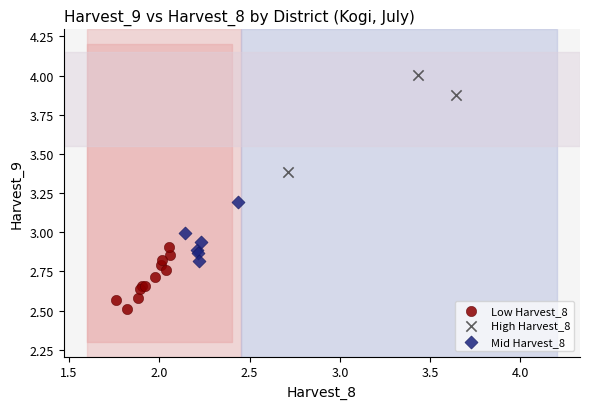

Which series contains the lowest Y value?

Low Harvest_8